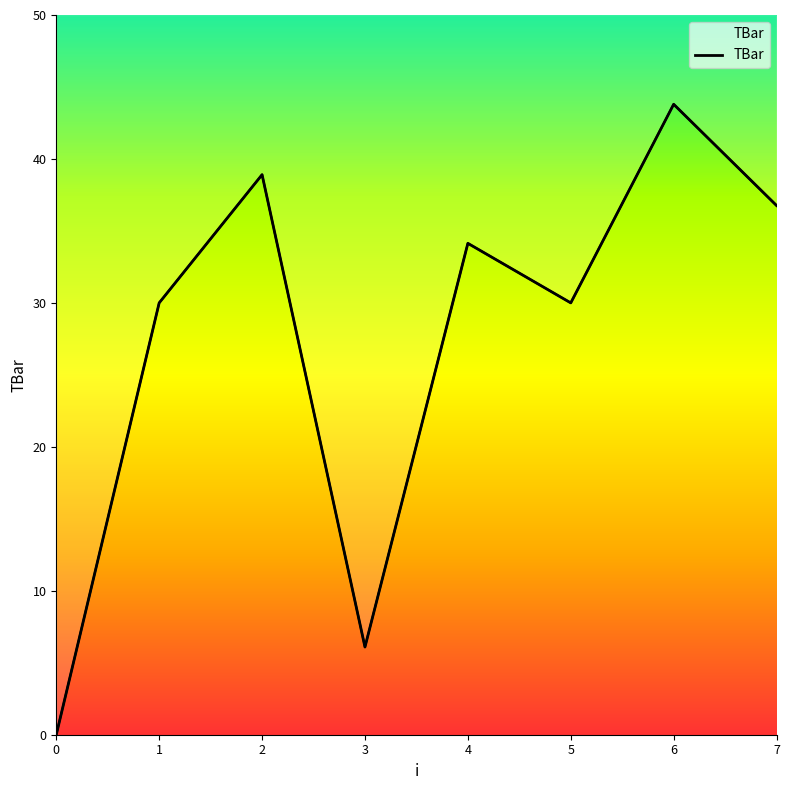

List the labels in order of value, largest first.

6, 2, 7, 4, 1, 5, 3, 0